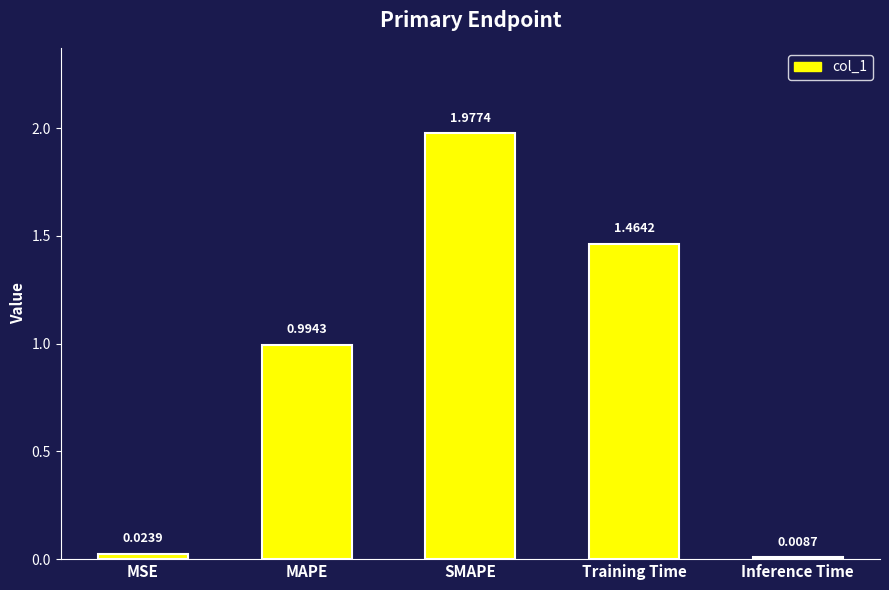

Where is the data nearest to the value 0?

Inference Time